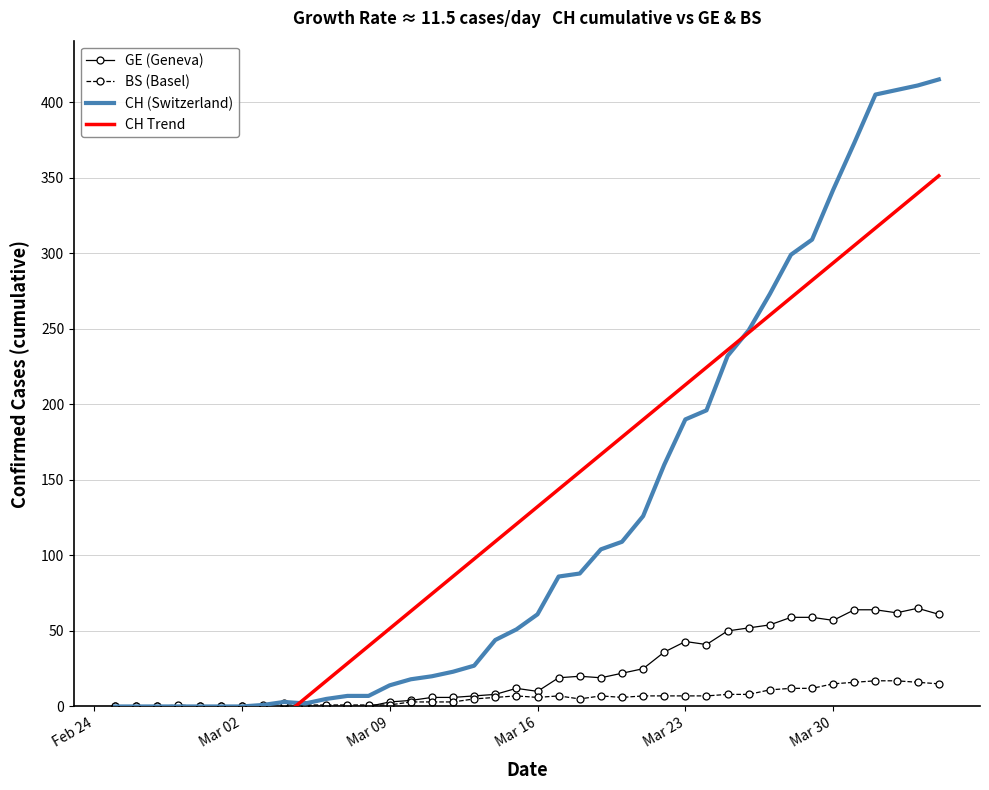

True or false: CH Trend has more than 1 points higher than both neighbors.

False